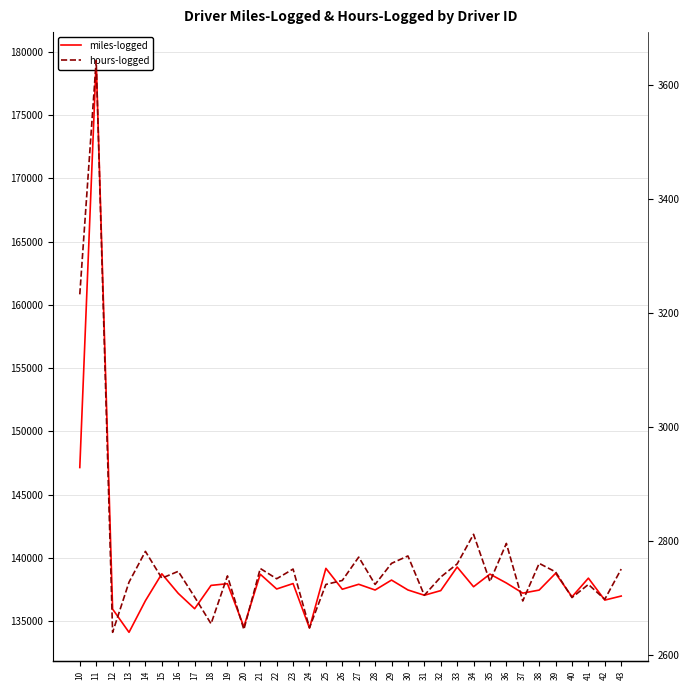

What is the sum of all hours-logged values?

94201